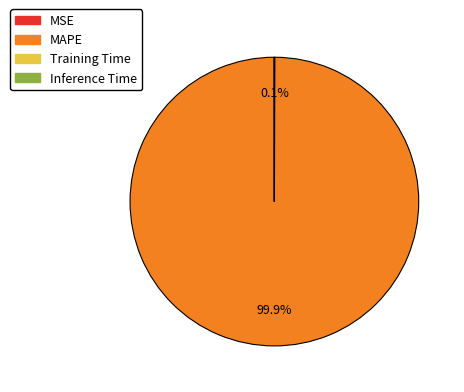

Which slice is the largest?

MAPE